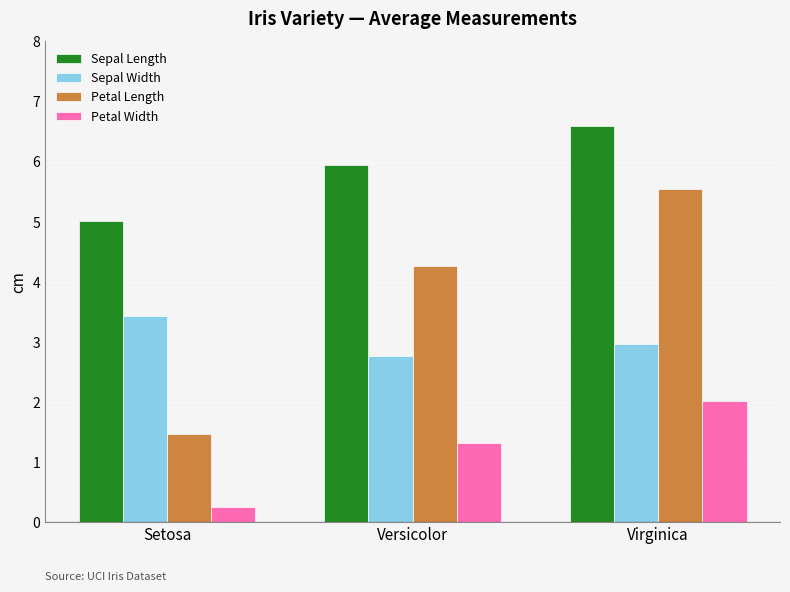

How many bars are there in each group?

4